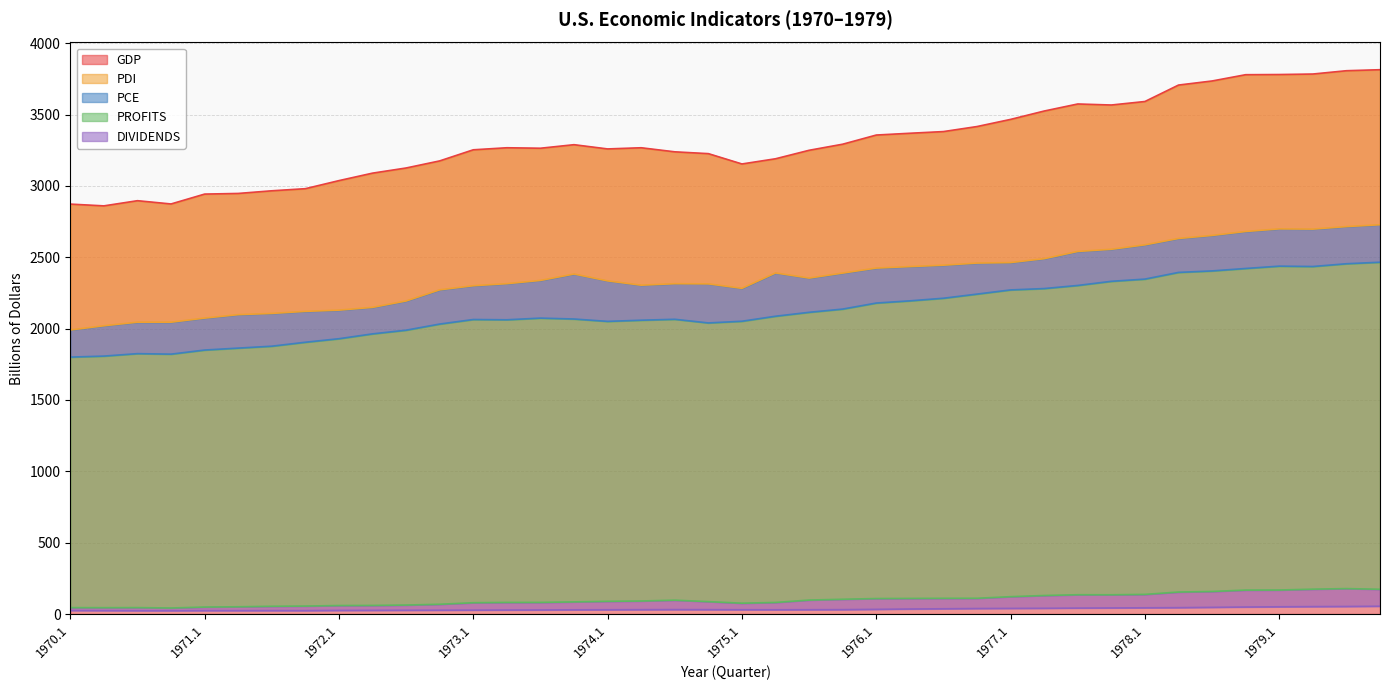

The value of PCE at 1978.1 is 2347.1. True or false?

True